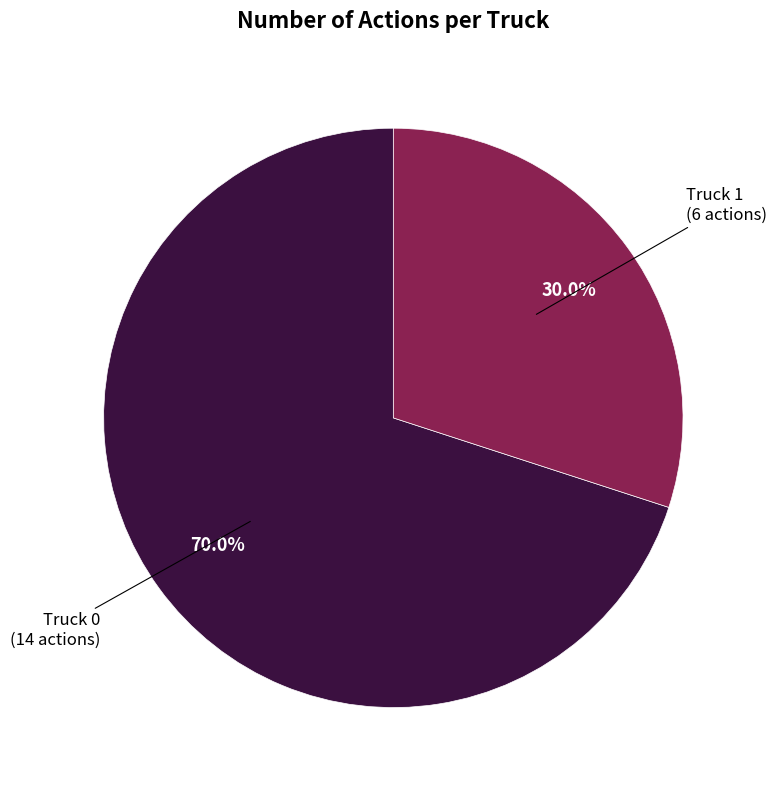

Is there any slice that represents more than half of the pie?

Yes